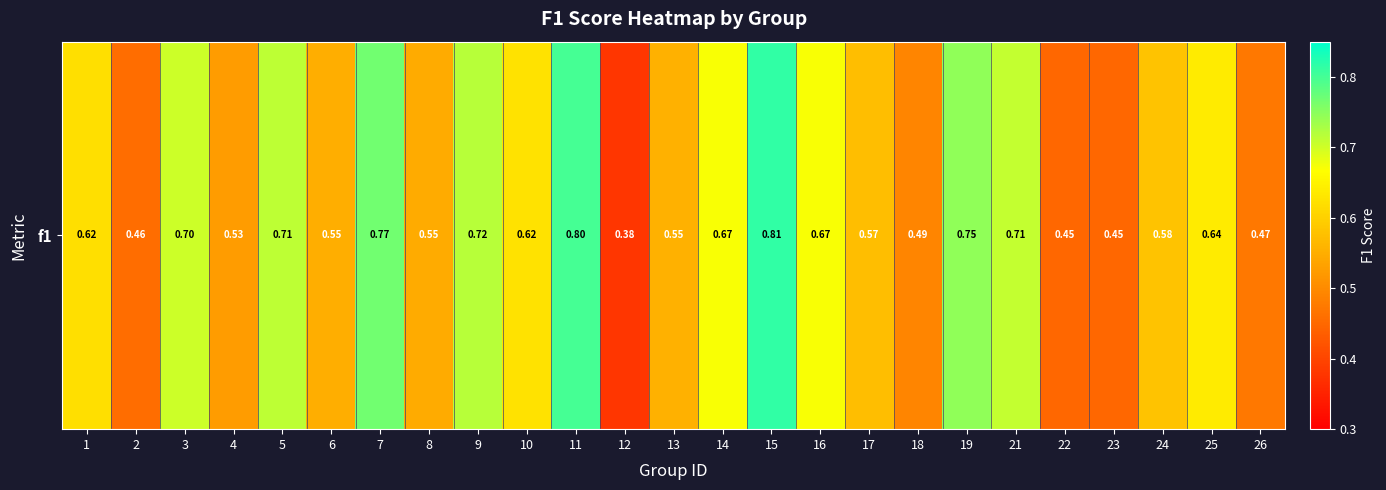

Reading left to right, extract all data points from this chart.

0.6	0.5	0.7	0.5	0.7	0.5	0.8	0.5	0.7	0.6	0.8	0.4	0.6	0.7	0.8	0.7	0.6	0.5	0.7	0.7	0.4	0.4	0.6	0.6	0.5